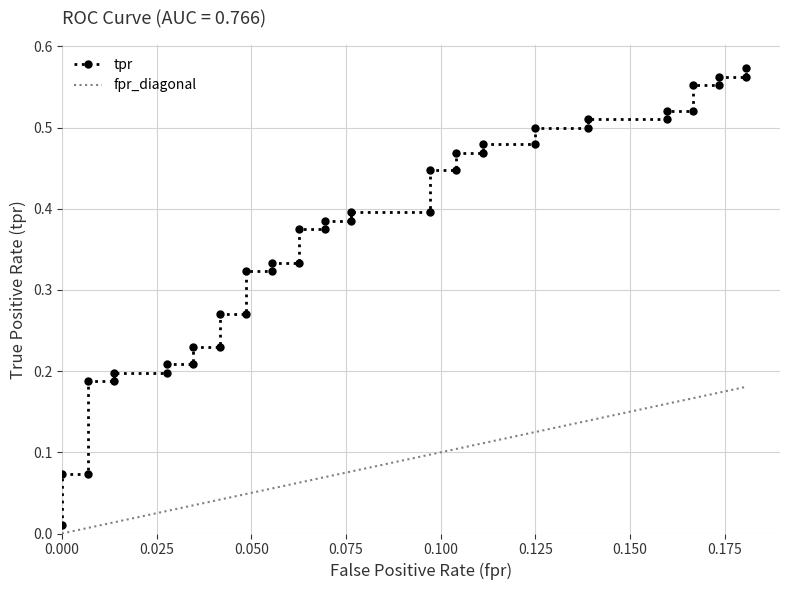

Reading left to right, list all the values displayed in this chart.

tpr: 0.0	0.1	0.1	0.2	0.2	0.2	0.2	0.2	0.2	0.2	0.2	0.3	0.3	0.3	0.3	0.3	0.3	0.4	0.4	0.4	0.4	0.4	0.4	0.4	0.4	0.5	0.5	0.5	0.5	0.5	0.5	0.5	0.5	0.5	0.5	0.6	0.6	0.6	0.6	0.6
fpr_diagonal: 0.0	0.0	0.0	0.0	0.0	0.0	0.0	0.0	0.0	0.0	0.0	0.0	0.0	0.0	0.1	0.1	0.1	0.1	0.1	0.1	0.1	0.1	0.1	0.1	0.1	0.1	0.1	0.1	0.1	0.1	0.1	0.1	0.2	0.2	0.2	0.2	0.2	0.2	0.2	0.2